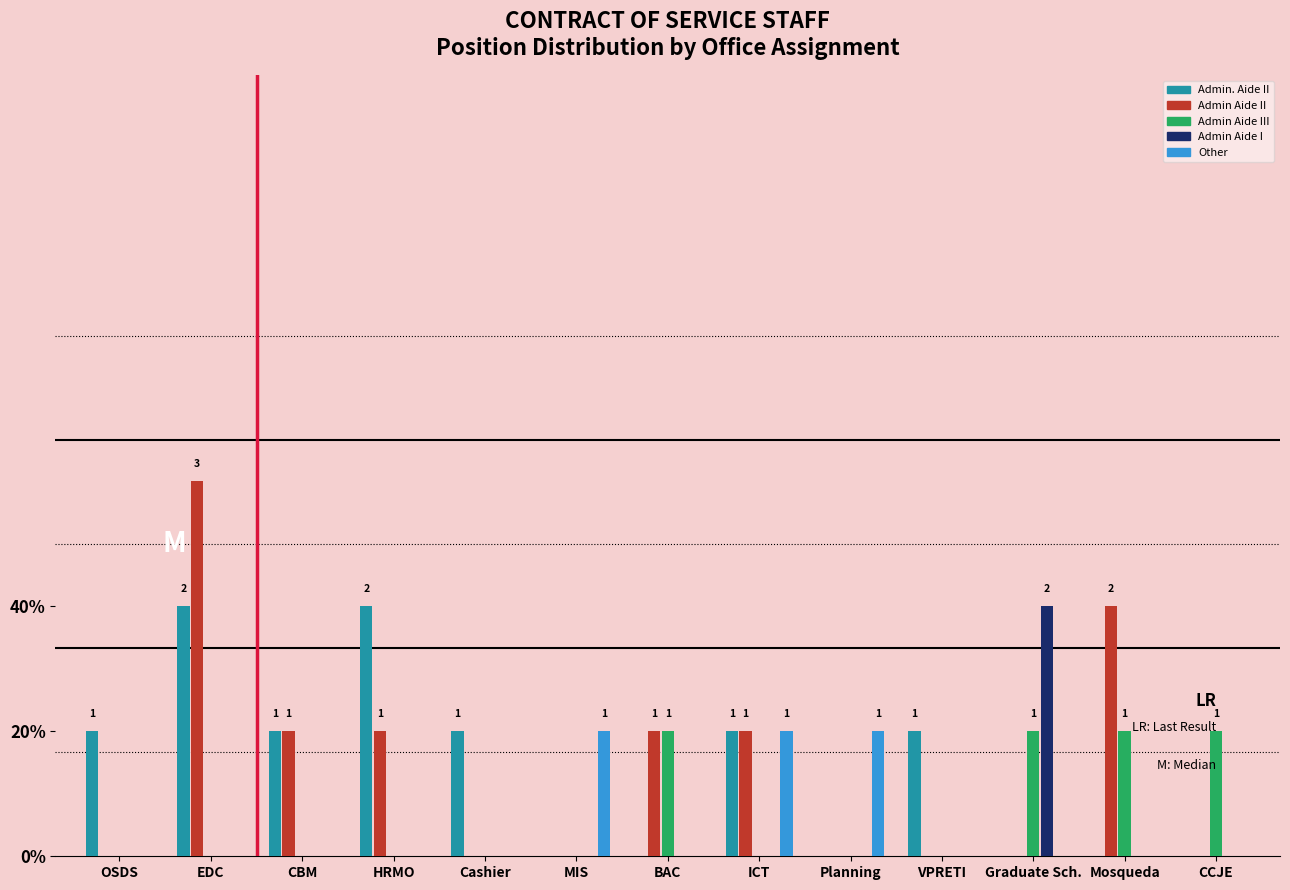

What are all the series names shown in the legend?

Admin. Aide II, Admin Aide II, Admin Aide III, Admin Aide I, Other